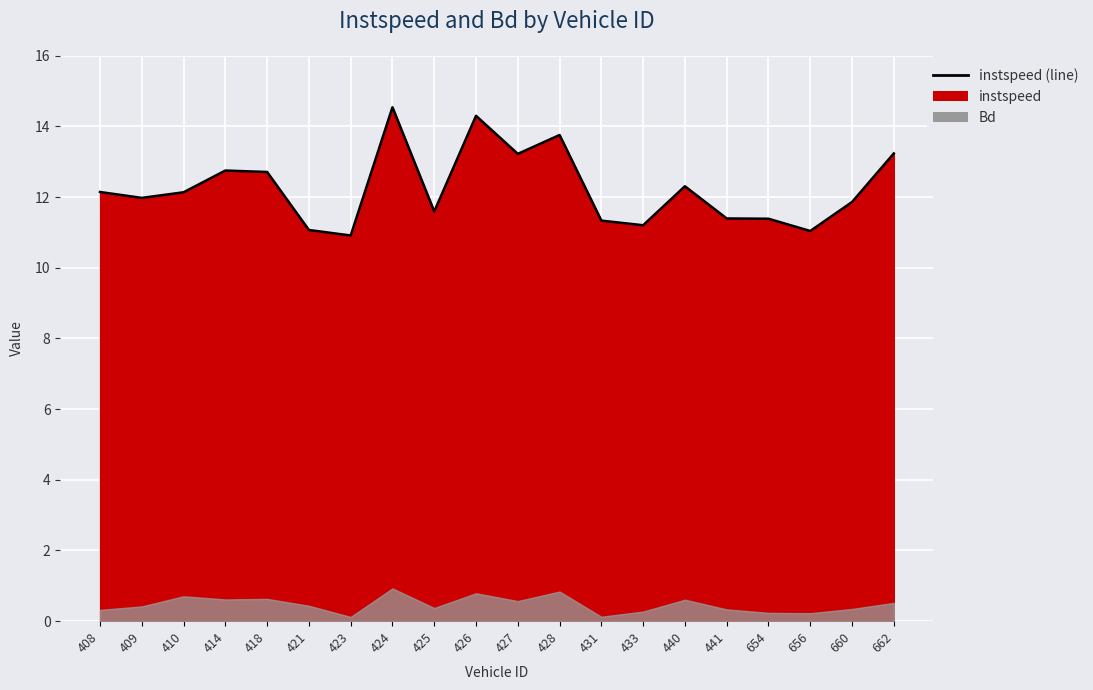

At which label does the data first exceed 12?

408